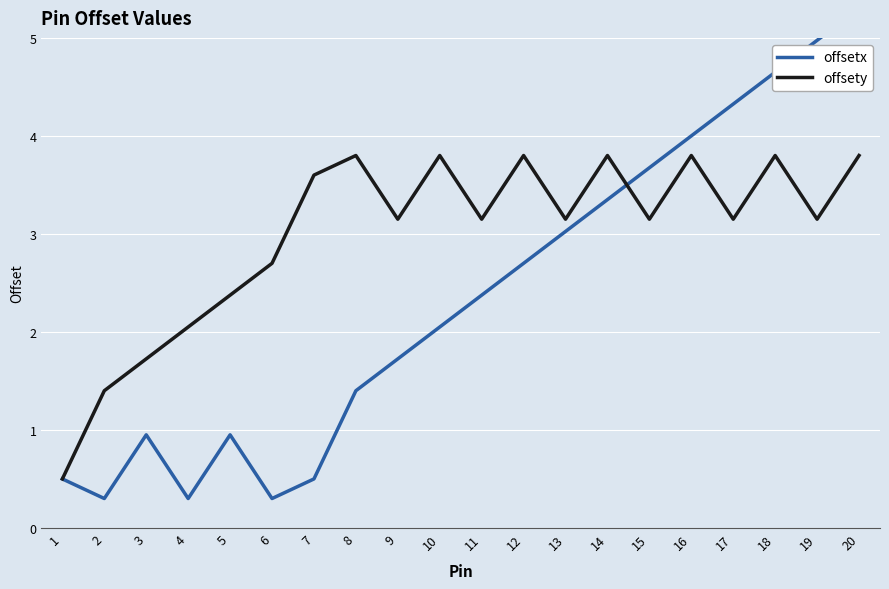

What is the sum of the offsety values at 15 and 7?

6.8